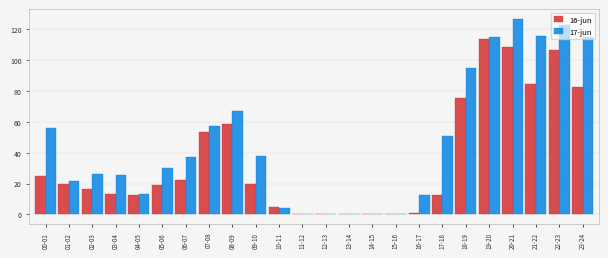

The value of 16-jun at 00-01 is 25.0. True or false?

True